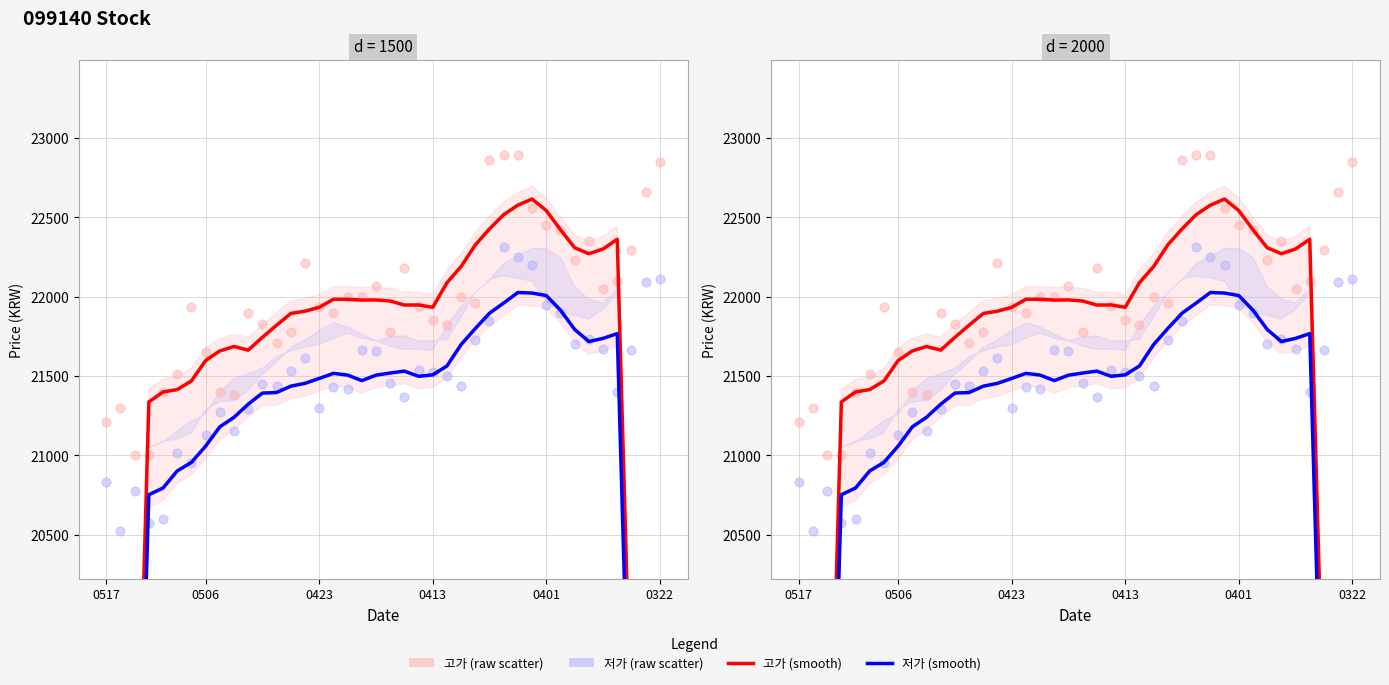

Is the value of 저가 (raw) at 13 greater than the value of 저가 (smooth) at 10?

Yes